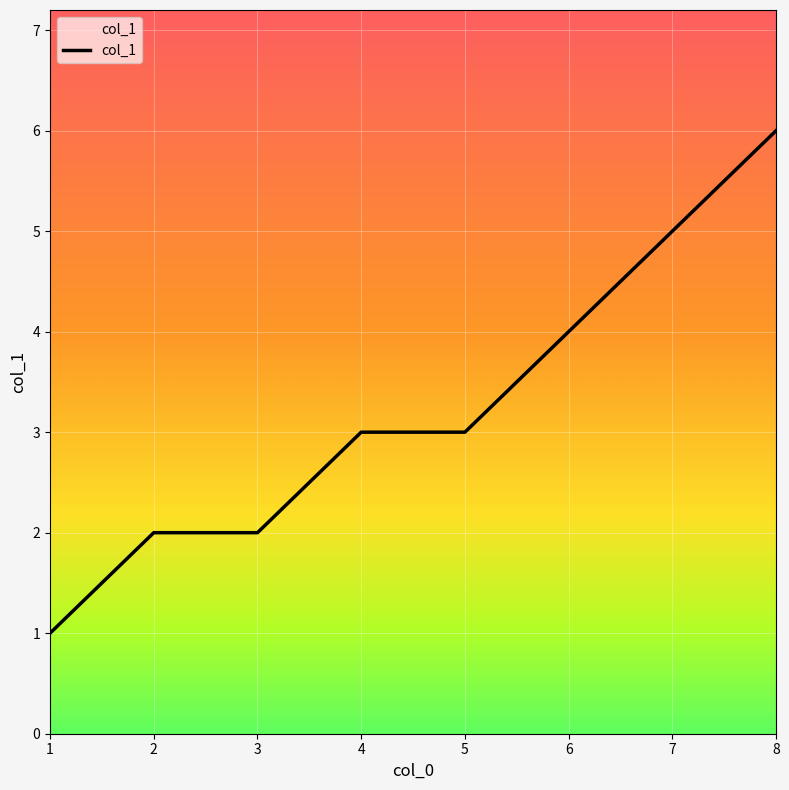

How many lines are shown in the chart?

1